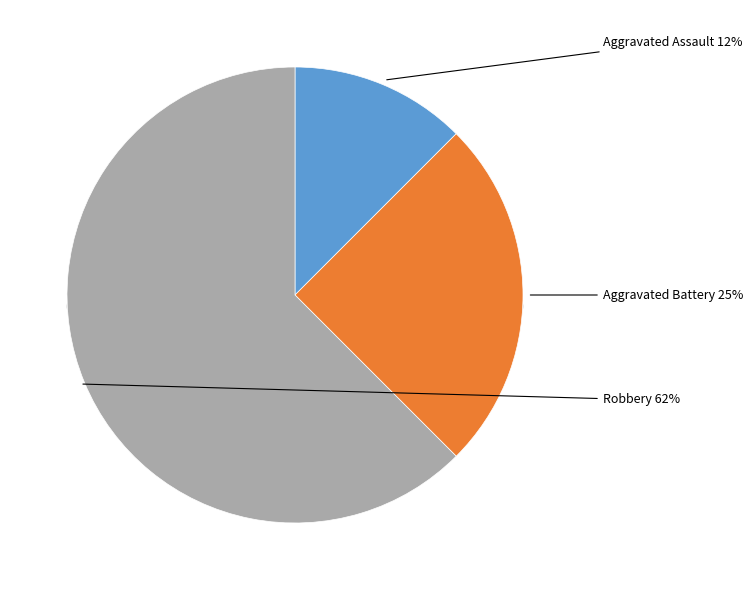

Between Aggravated Assault and Robbery, which is larger?

Robbery